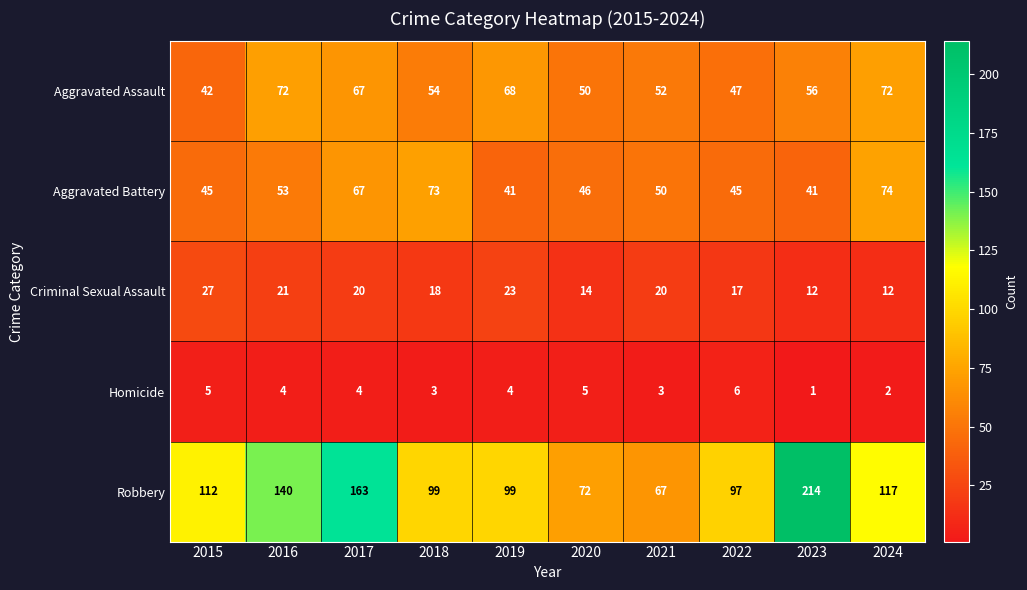

What is the difference between the maximum and second lowest values in the Aggravated Assault series?

25